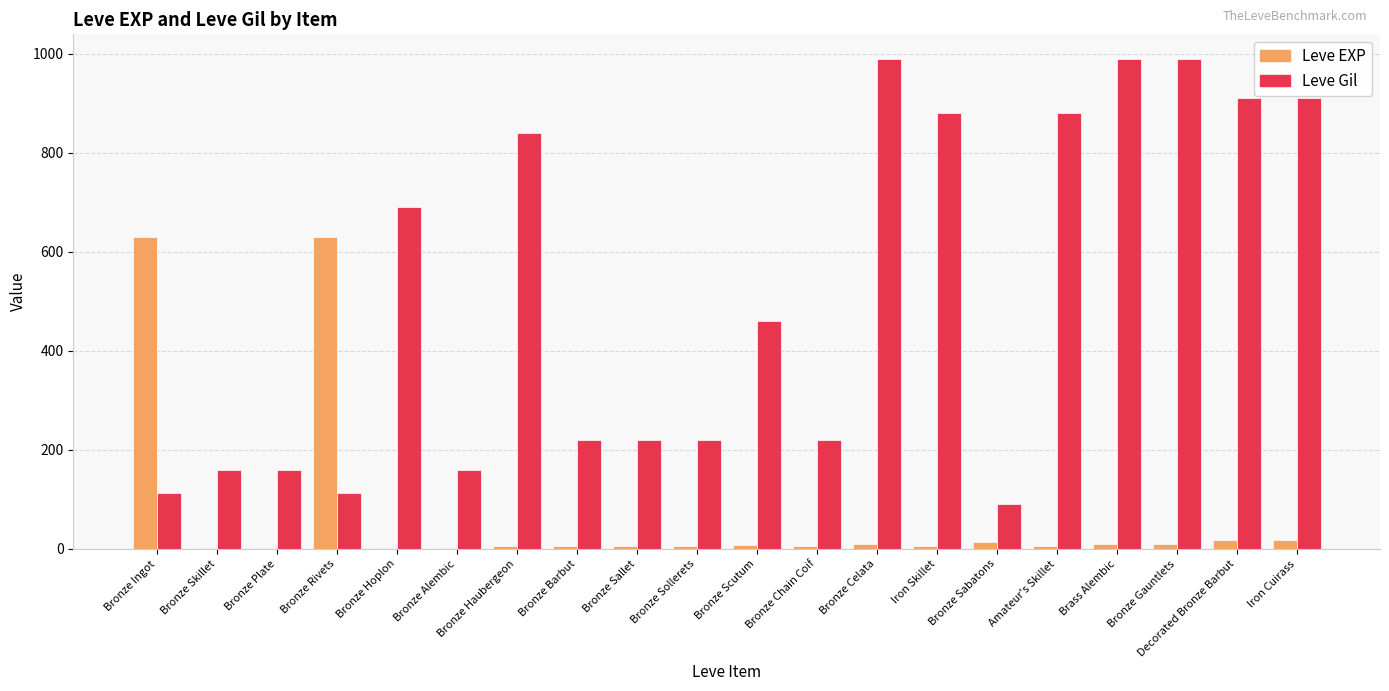

Count the number of categories in the chart.

20